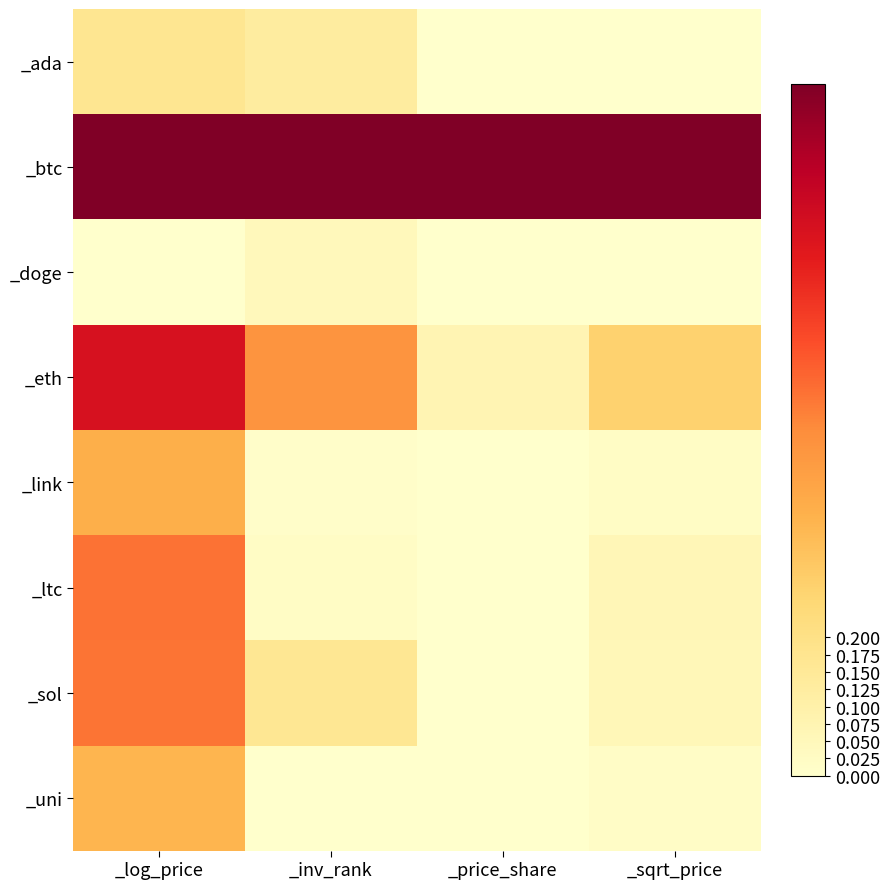

Reading left to right, what are all the values shown in this chart?

_ada: _log_price=0.2	_inv_rank=0.1	_price_share=0.0	_sqrt_price=0.0
_btc: _log_price=1.0	_inv_rank=1.0	_price_share=1.0	_sqrt_price=1.0
_doge: _log_price=0.0	_inv_rank=0.0	_price_share=0.0	_sqrt_price=0.0
_eth: _log_price=0.8	_inv_rank=0.5	_price_share=0.1	_sqrt_price=0.3
_link: _log_price=0.4	_inv_rank=0.0	_price_share=0.0	_sqrt_price=0.0
_ltc: _log_price=0.6	_inv_rank=0.0	_price_share=0.0	_sqrt_price=0.1
_sol: _log_price=0.5	_inv_rank=0.2	_price_share=0.0	_sqrt_price=0.1
_uni: _log_price=0.4	_inv_rank=0.0	_price_share=0.0	_sqrt_price=0.0